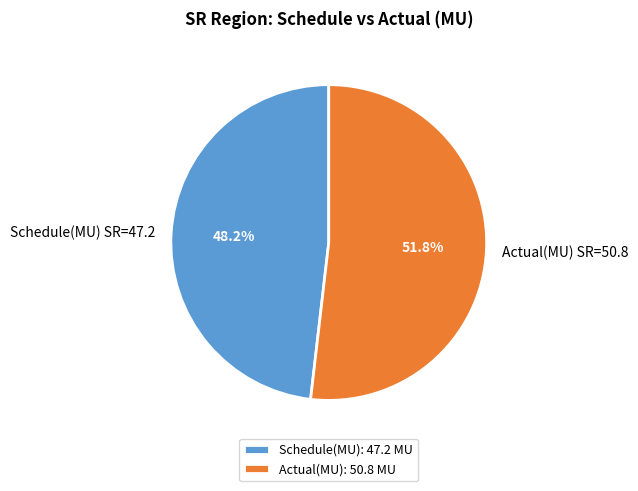

Which has a higher value, Schedule(MU) or Actual(MU)?

Actual(MU)